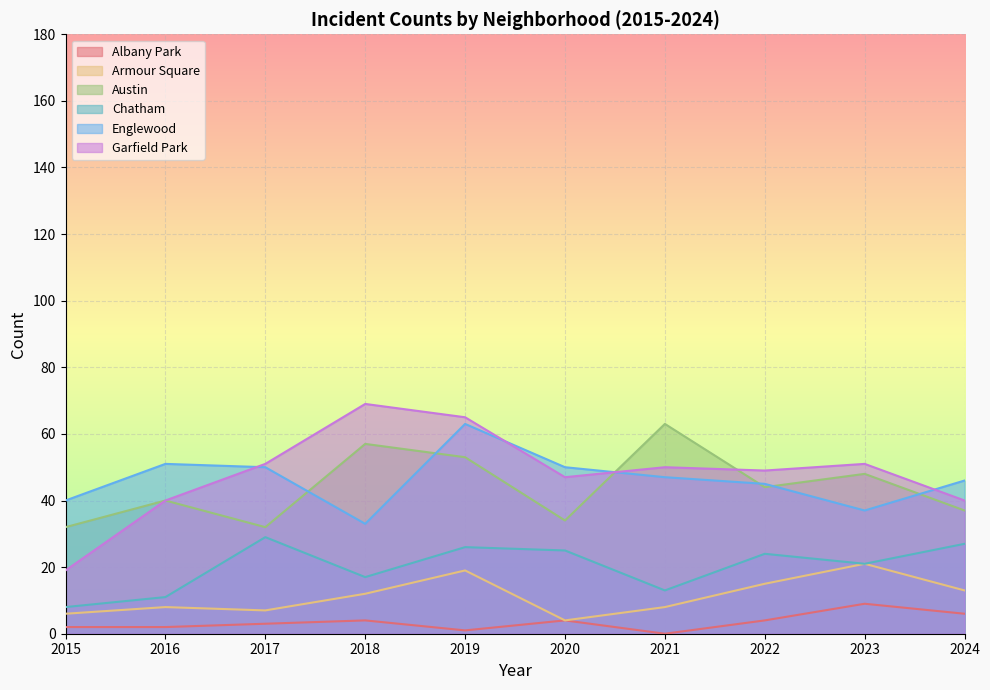

What is the value of the Chatham point at the 6th from the left?

25